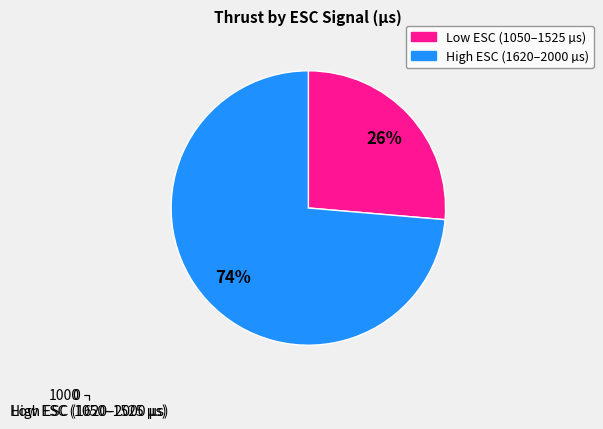

How many slices are in this pie chart?

2